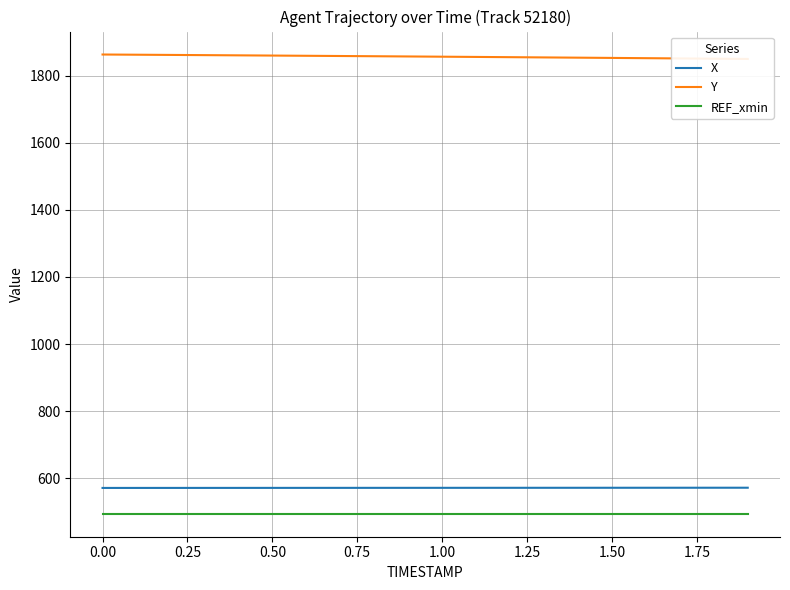

True or false: REF_xmin and X intersect in this chart.

False